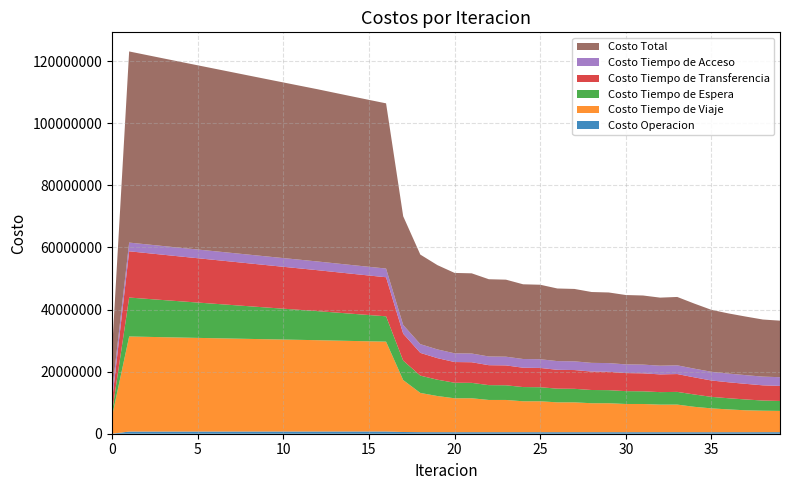

Reading right to left, list all the values displayed in this chart.

Costo Operacion: 39=499636.1	38=496599.9	37=487979.5	36=486318.4	35=484984.3	34=481253.0	33=488953.2	32=490041.4	31=490753.4	30=489249.1	29=490095.1	28=488563.3	27=489636.5	26=488073.4	25=489519.3	24=487918.3	23=489955.6	22=488308.3	21=491337.9	20=489630.7	19=494099.2	18=501751.4	17=553359.8	16=720134.2	15=718486.3	14=716829.6	13=715166.9	12=713500.1	11=711644.9	10=709789.9	9=707934.6	8=706078.8	7=704222.1	6=702364.1	5=700504.4	4=698642.4	3=696777.8	2=694909.7	1=693037.4	0=0.0
Costo Tiempo de Viaje: 39=6845667.3	38=6918354.5	37=7058332.8	36=7346381.6	35=7682390.4	34=8184749.3	33=8896966.8	32=8883673.0	31=9088208.8	30=9092179.7	29=9331259.8	28=9334073.4	27=9618214.8	26=9619789.8	25=9964307.3	24=9964489.2	23=10390016.9	22=10388219.0	21=10932644.9	20=10927603.8	19=11645460.5	18=12642442.2	17=16732316.4	16=28943947.1	15=29054548.0	14=29172068.0	13=29294178.3	12=29419148.3	11=29523859.4	10=29628595.2	9=29734716.8	8=29843686.4	7=29953917.0	6=30063835.5	5=30173871.9	4=30285333.2	3=30400060.5	2=30517871.9	1=30637735.0	0=5579399.1
Costo Tiempo de Espera: 39=3210225.5	38=3277116.8	37=3492840.5	36=3592839.2	35=3703036.6	34=3971331.6	33=4091329.6	32=4026978.4	31=4087736.7	30=4137065.6	29=4213392.5	28=4263405.0	27=4358338.9	26=4408953.5	25=4526721.0	24=4577845.7	23=4725019.6	22=4776725.2	21=4962548.1	20=5014575.6	19=5259626.9	18=5571186.8	17=6270625.8	16=8165607.2	15=8466631.6	14=8766756.2	13=9066254.2	12=9365350.9	11=9653783.6	10=9942189.1	9=10230592.7	8=10519020.1	7=10807497.2	6=11096051.8	5=11384714.7	4=11673520.6	3=11962510.4	2=12251733.6	1=12541251.6	0=1254125.2
Costo Tiempo de Transferencia: 39=4850198.2	38=4897326.2	37=5025655.9	36=5141810.4	35=5274631.1	34=5516374.0	33=5747536.0	32=5715073.1	31=5793613.0	30=5816966.8	29=5911390.1	28=5934718.0	27=6048946.9	26=6072088.1	25=6211760.3	24=6234503.1	23=6404633.9	22=6426529.7	21=6643074.0	20=6663980.3	19=6949326.0	18=7333268.8	17=8666766.3	16=12581307.8	15=12730979.8	14=12881695.9	13=13033140.1	12=13185051.6	11=13341732.4	10=13498504.4	9=13655287.5	8=13812002.3	7=13968566.8	6=14124893.5	5=14280886.0	4=14436434.5	3=14591409.9	2=14745656.5	1=14898980.5	0=3680995.0
Costo Tiempo de Acceso: 39=2806111.7	38=2806111.7	37=2806111.7	36=2806111.7	35=2806111.7	34=2806111.7	33=2806111.7	32=2806111.7	31=2806111.7	30=2806111.7	29=2806111.7	28=2806111.7	27=2806111.7	26=2806111.7	25=2806111.7	24=2806111.7	23=2806111.7	22=2806111.7	21=2806111.7	20=2806111.7	19=2806111.7	18=2806111.7	17=2806111.7	16=2806111.7	15=2806111.7	14=2806111.7	13=2806111.7	12=2806111.7	11=2806111.7	10=2806111.7	9=2806111.7	8=2806111.7	7=2806111.7	6=2806111.7	5=2806111.7	4=2806111.7	3=2806111.7	2=2806111.7	1=2806111.7	0=2806111.7
Costo Total: 39=18211838.9	38=18395509.0	37=18870920.5	36=19373461.3	35=19951154.1	34=20959819.6	33=22030897.4	32=21921877.6	31=22266423.6	30=22341572.9	29=22752249.1	28=22826871.5	27=23321248.9	26=23395016.5	25=23998419.6	24=24070868.0	23=24815737.7	22=24885893.8	21=25835716.5	20=25901902.1	19=27154624.3	18=28854760.9	17=35029180.0	16=53217107.9	15=53776757.4	14=54343461.4	13=54914851.2	12=55489162.5	11=56037132.0	10=56585190.2	9=57134643.3	8=57686899.3	7=58240314.8	6=58793256.6	5=59346088.7	4=59900042.4	3=60456870.2	2=61016283.4	1=61577116.1	0=13320630.9